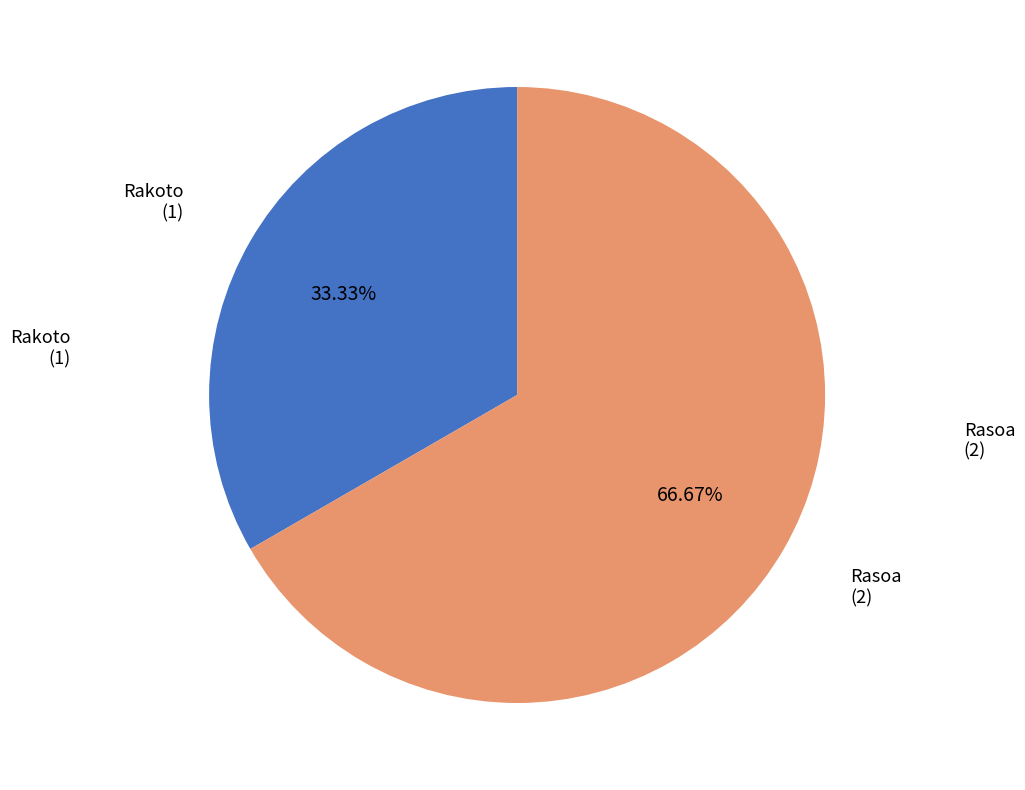

How much of the chart is everything except Rasoa?

33.3%